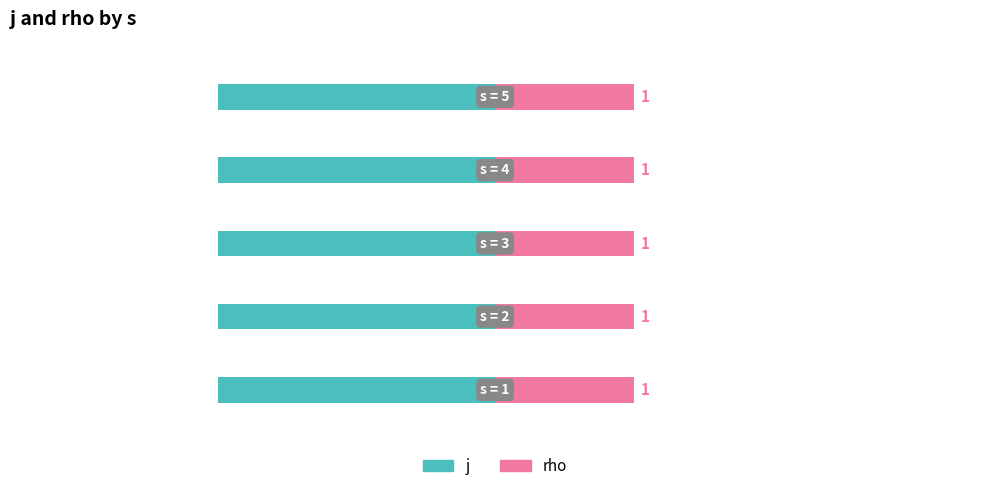

Where is j nearest to the value 2?

1